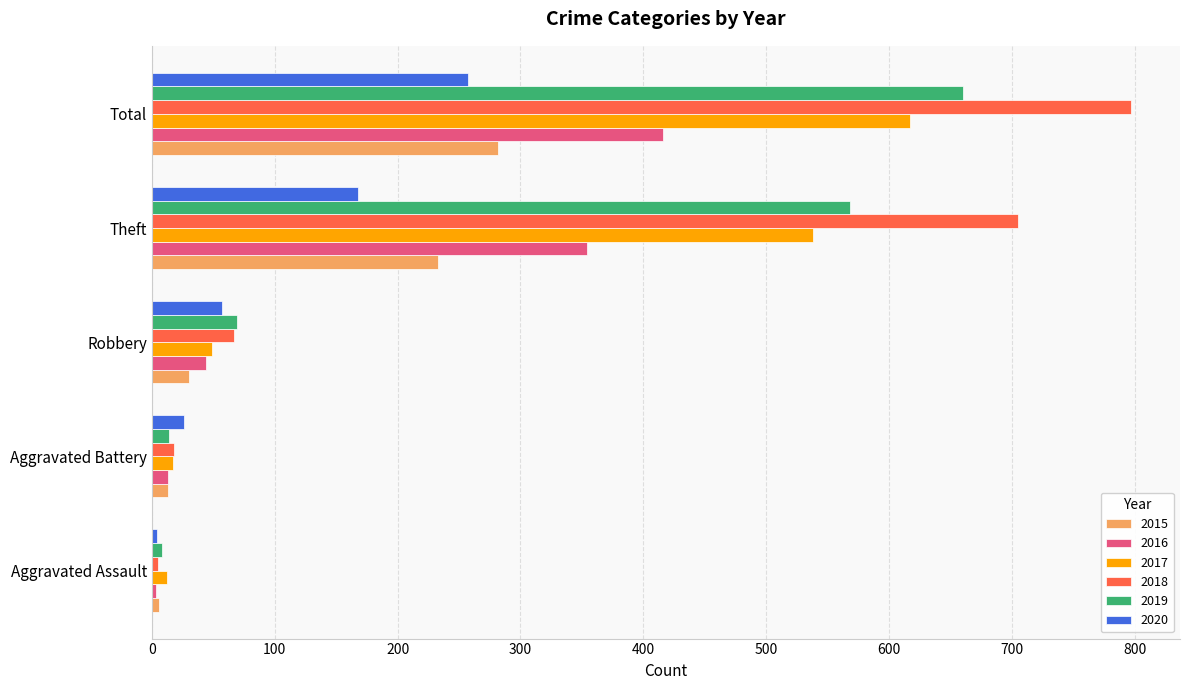

What is the lowest value of the 2016 series?

3